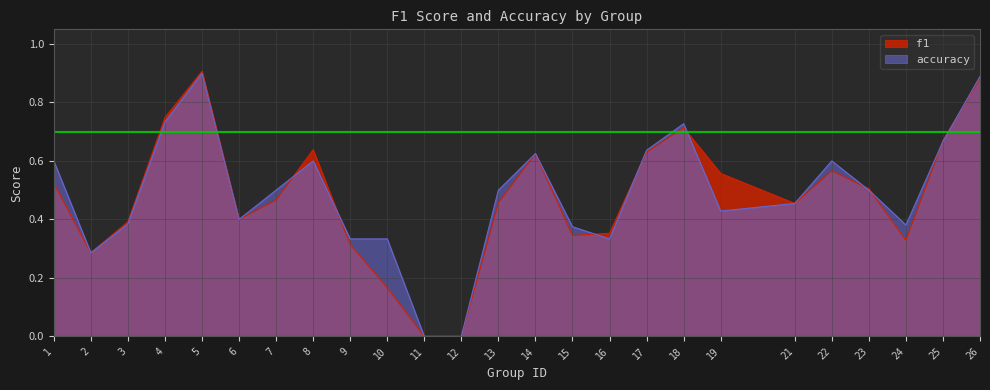

Count the number of data series in this chart.

2